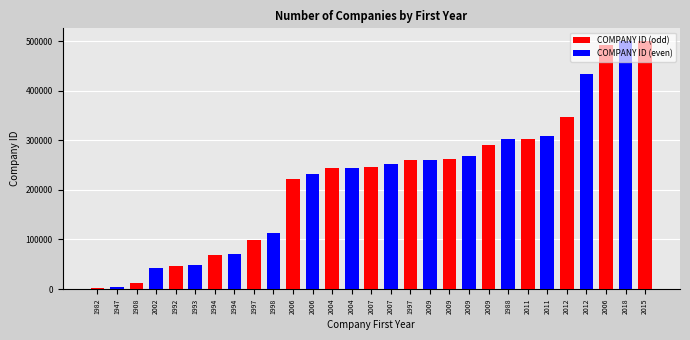

Which label corresponds to the smallest value in the chart?

1982